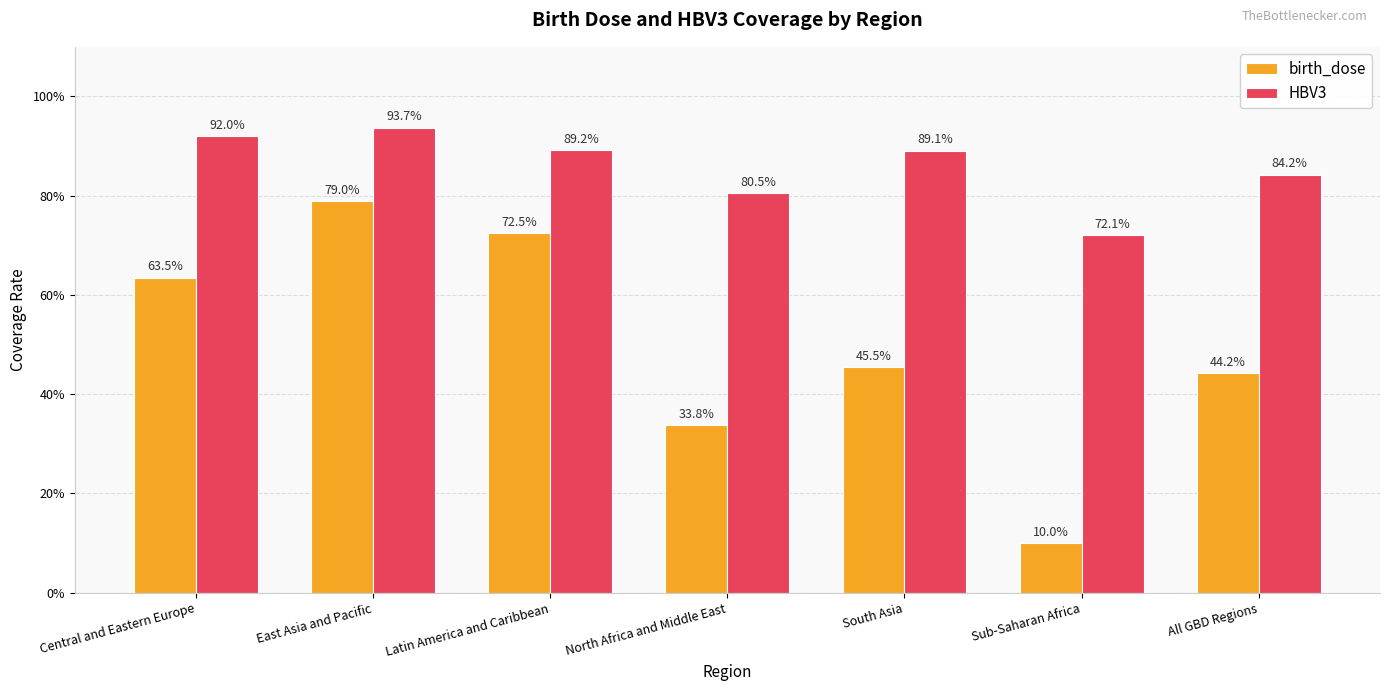

At which label does birth_dose reach its peak?

East Asia and Pacific